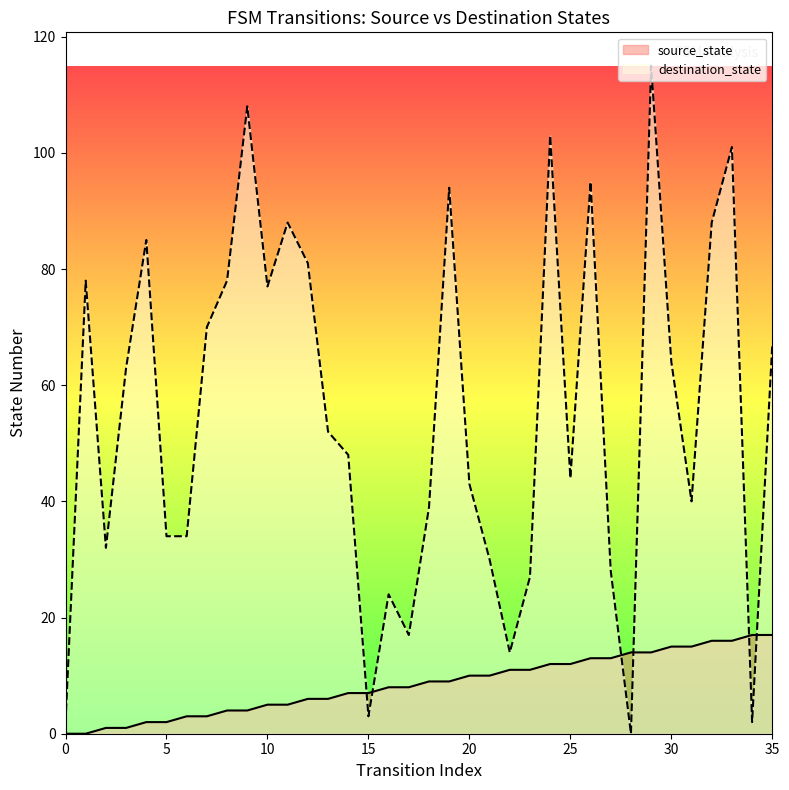

What is the value of the source_state point at the 22nd from the left?

10